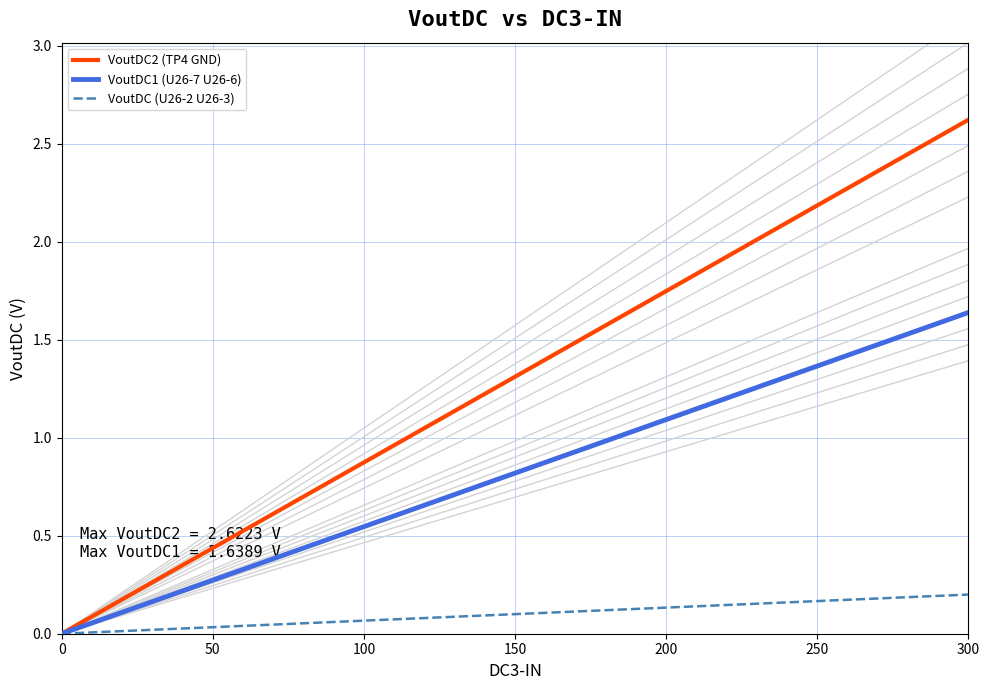

What is the sum of all VoutDC1 (U26-7 U26-6) values?

10.7